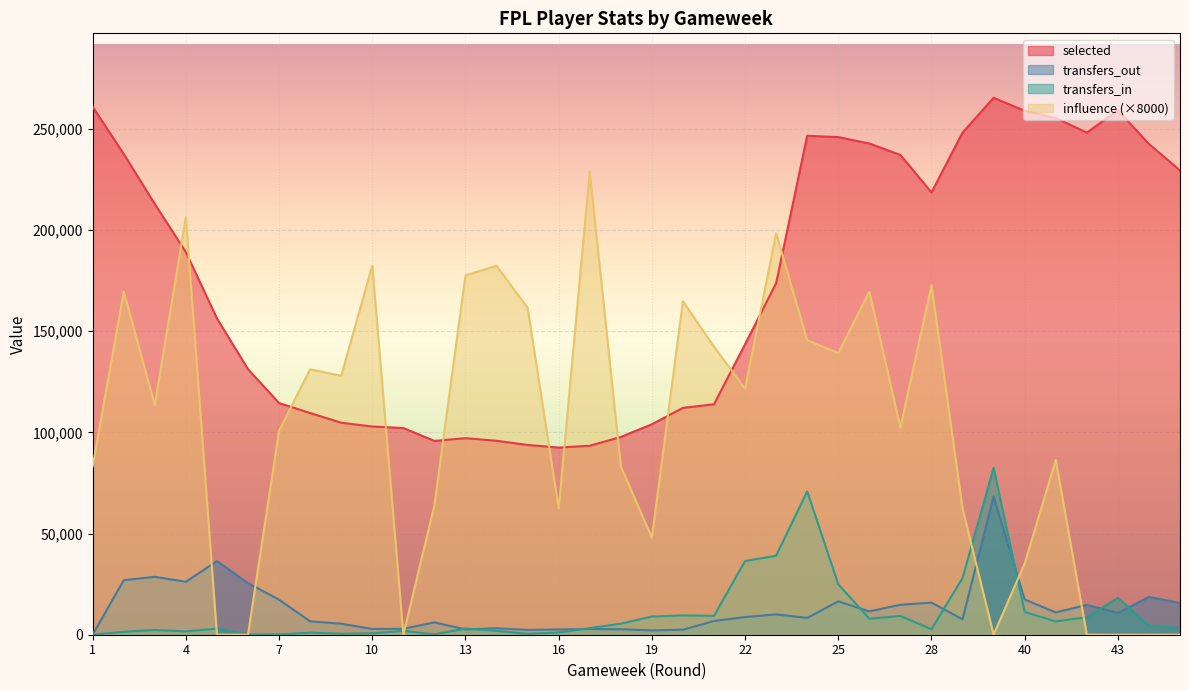

How many positive values does the influence series have?

28